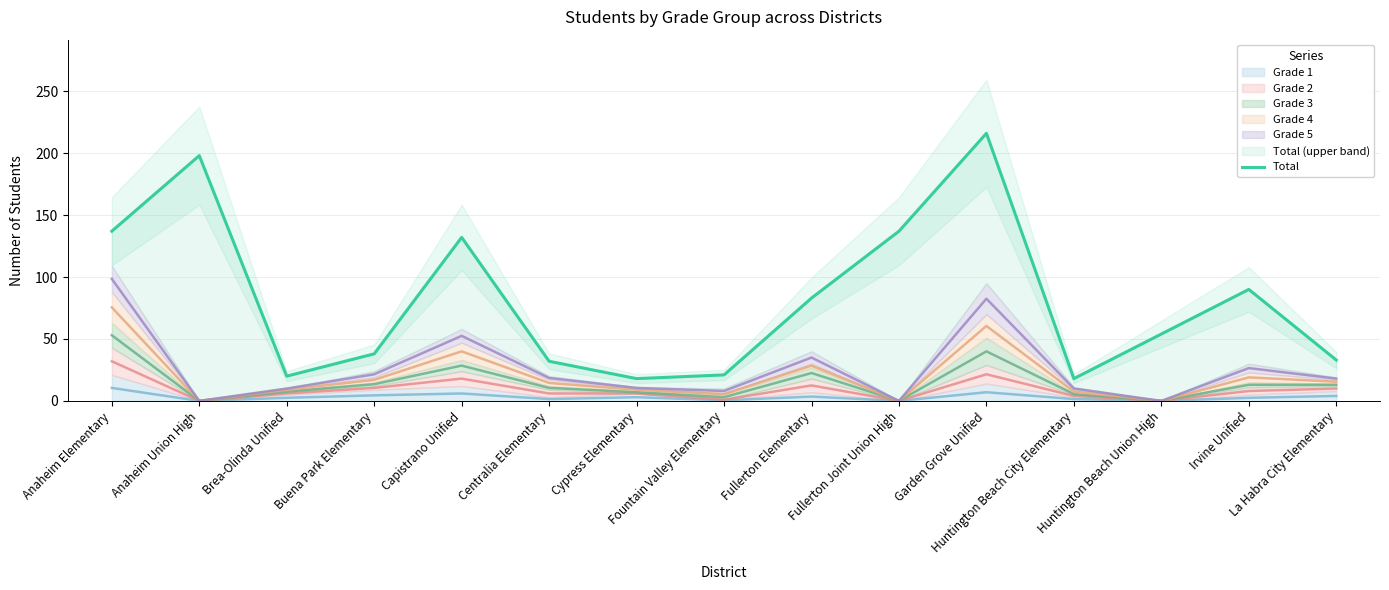

What is the change in value from Brea-Olinda Unified to Centralia Elementary?

+12